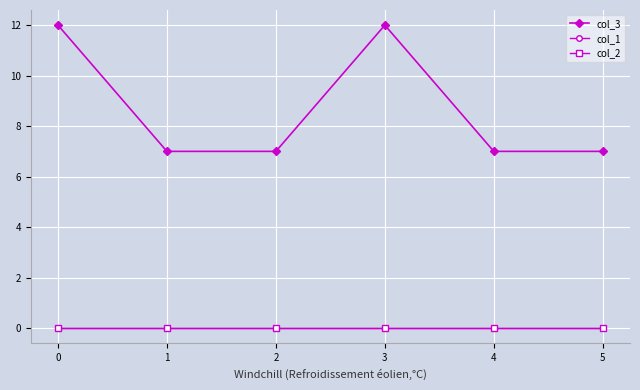

What is the spread (max minus min) of values at 5?

7